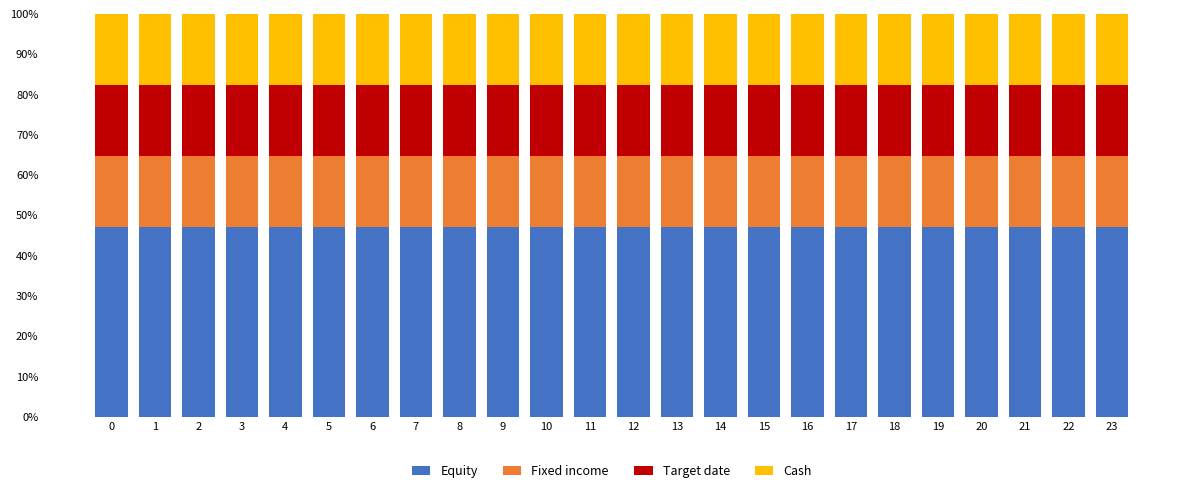

What is the total value across all series at 17?

100.0